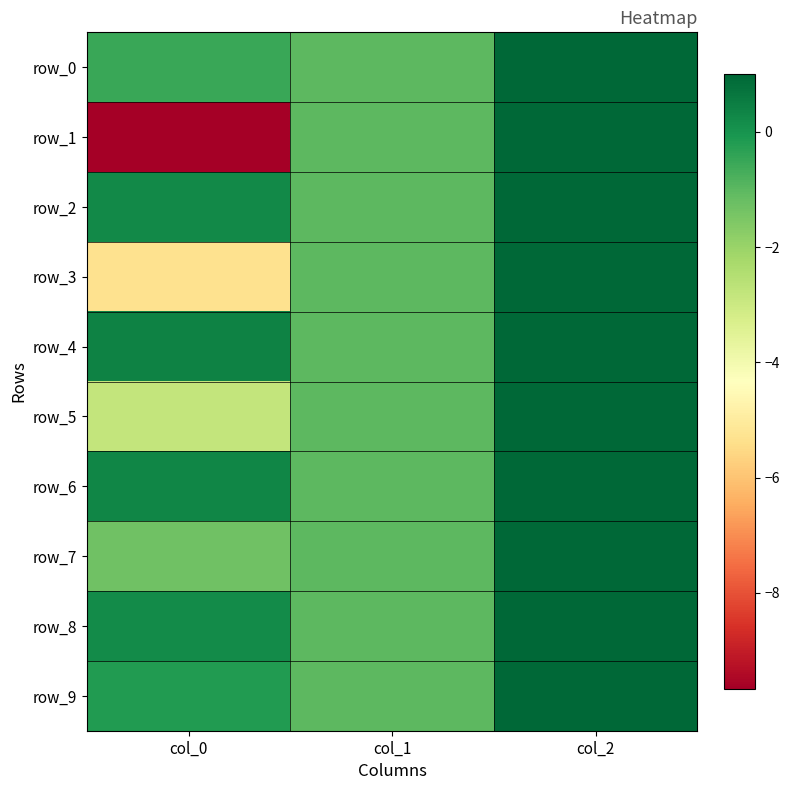

How many distinct data groups are displayed?

10